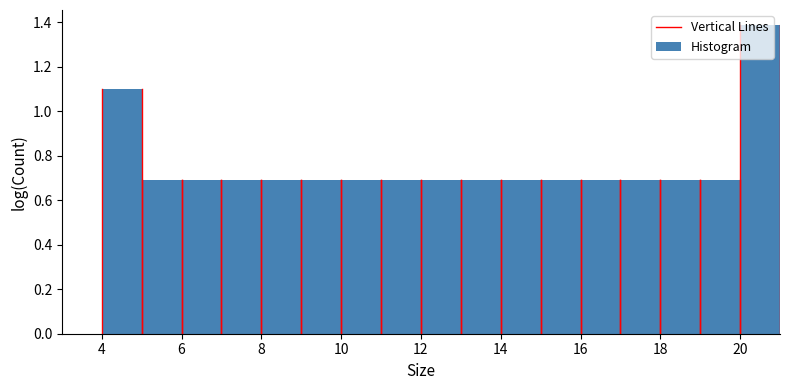

How tall is the bar that spans 15 to 16 on the x-axis? The values are not printed on the chart, so give them approximately, as read against the axis.

0.70